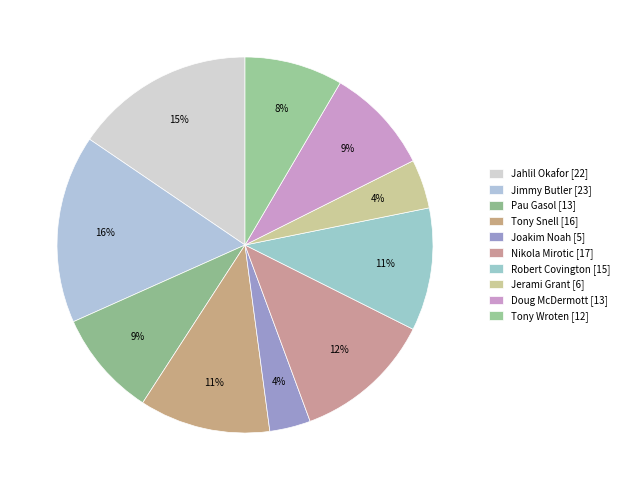

What is the change in value from Pau Gasol to Nikola Mirotic?

+4